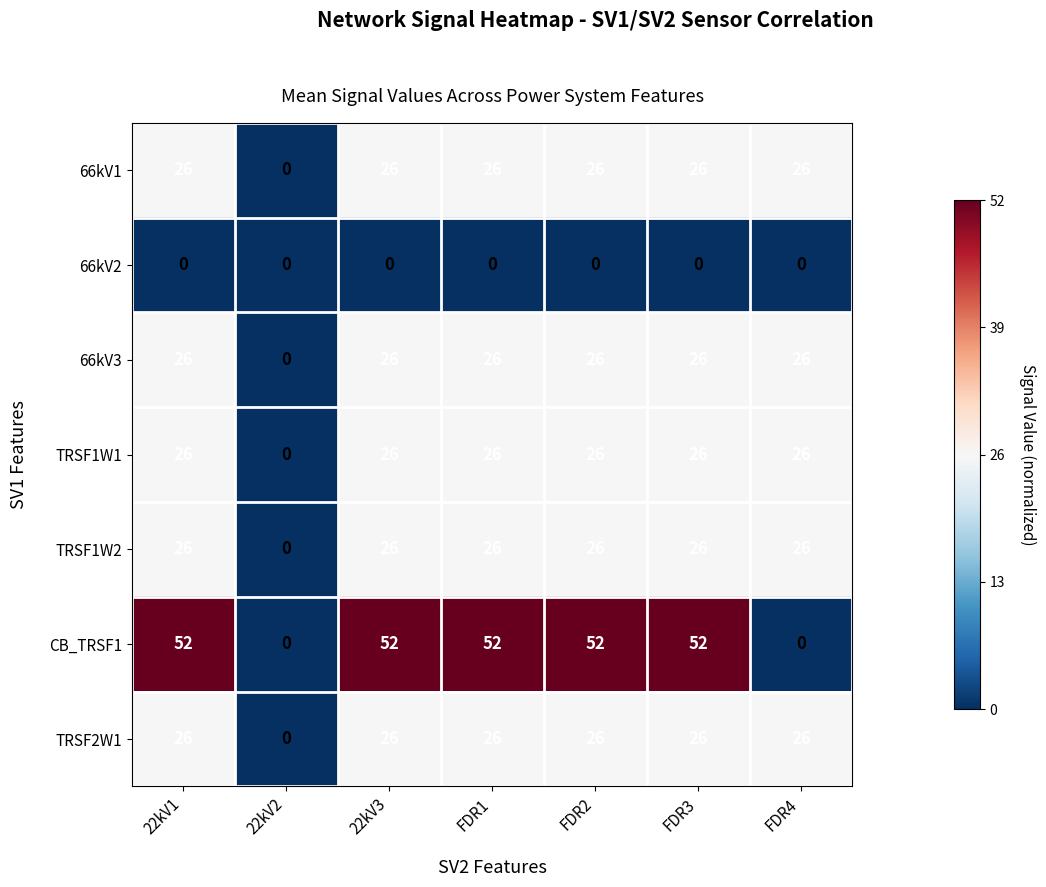

The value of 66kV1 at 22kV3 is 26. True or false?

True